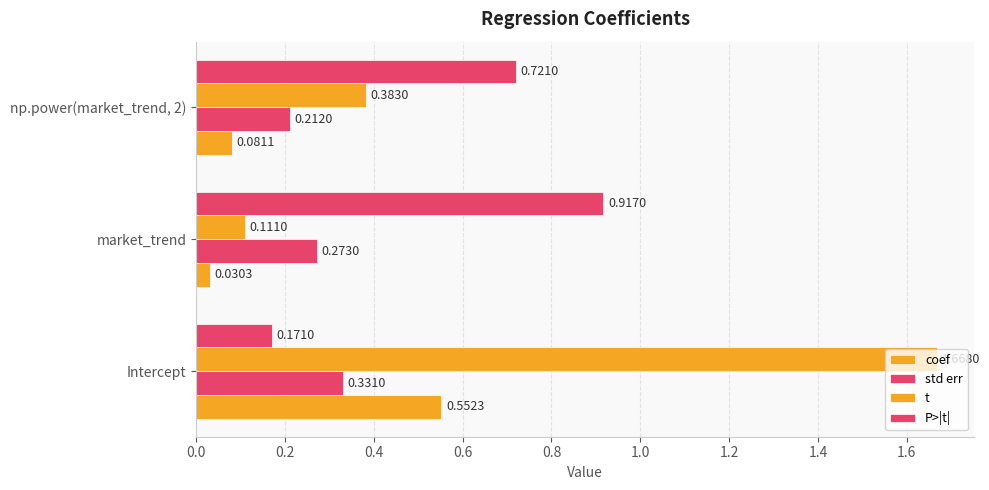

Reading left to right, transcribe all the data shown in this chart.

coef: 0.6	0.0	0.1
std err: 0.3	0.3	0.2
t: 1.7	0.1	0.4
P>|t|: 0.2	0.9	0.7